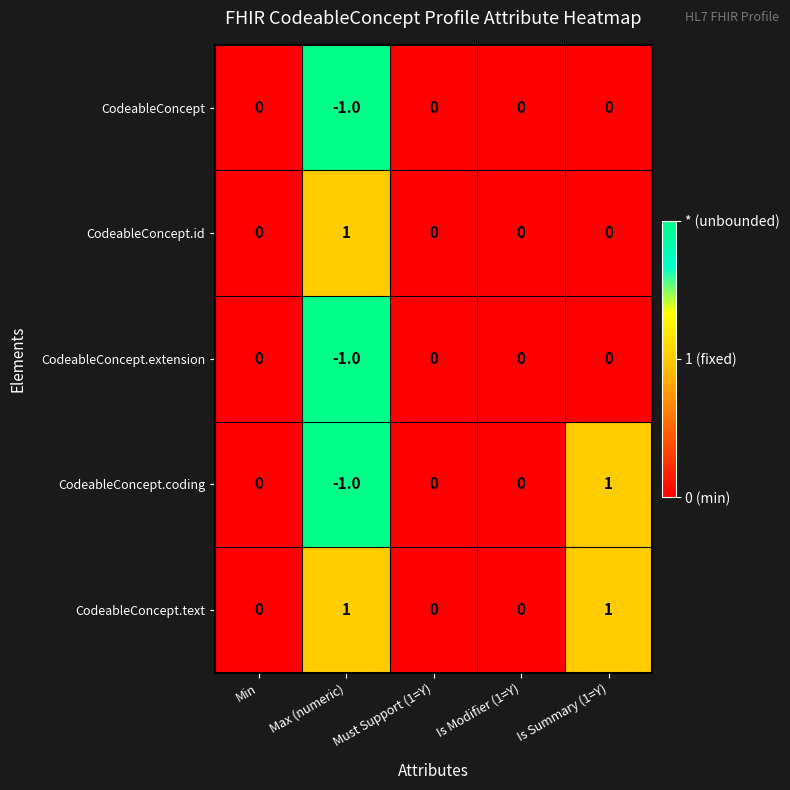

At which label does CodeableConcept.extension reach its minimum?

Max (numeric)